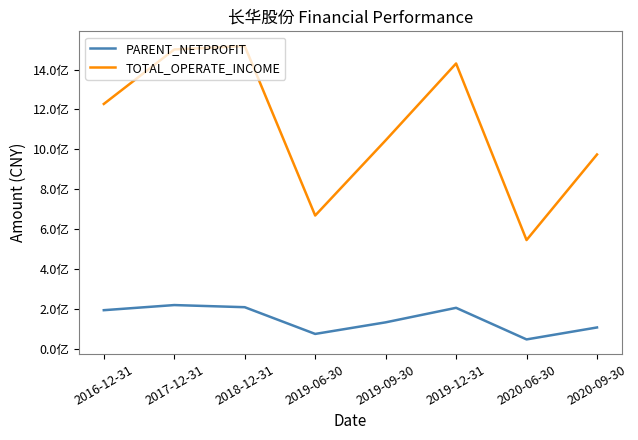

True or false: PARENT_NETPROFIT and TOTAL_OPERATE_INCOME intersect in this chart.

False